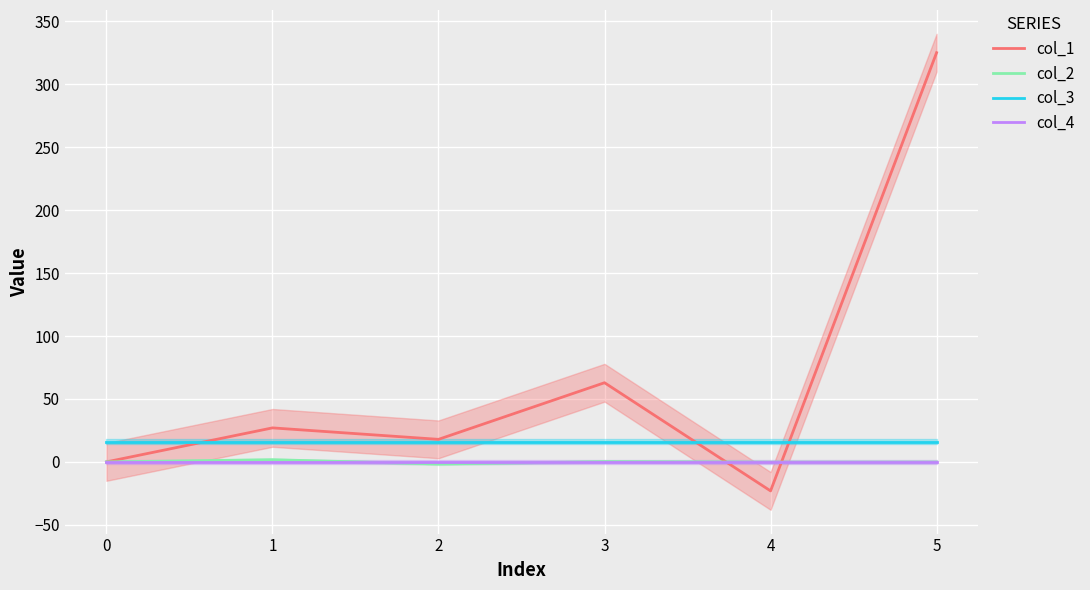

Which series ends up on top after the final intersection of col_4 and col_1?

col_1